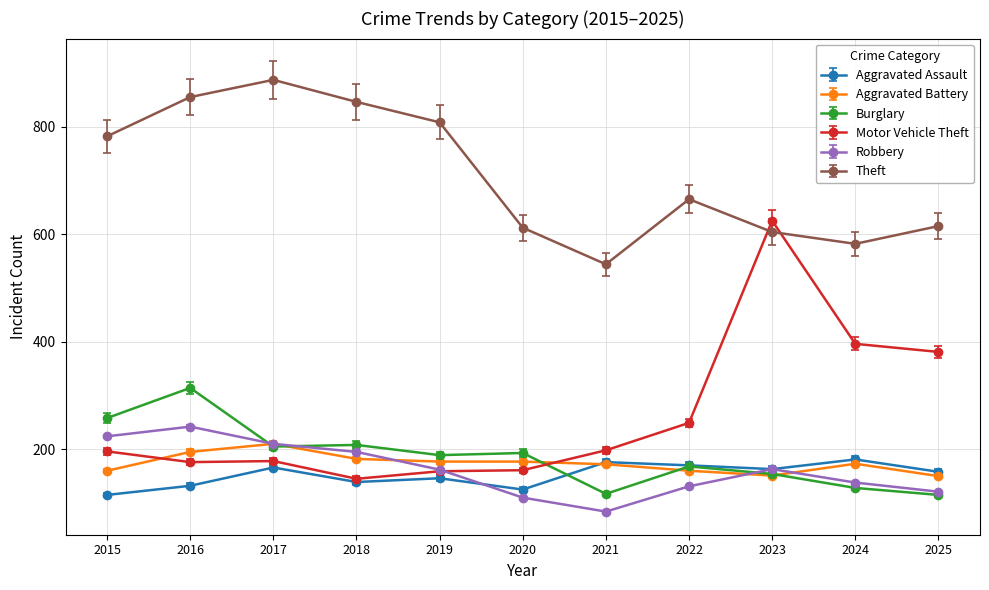

What is the difference between the maximum and minimum values in the Aggravated Battery series?

60